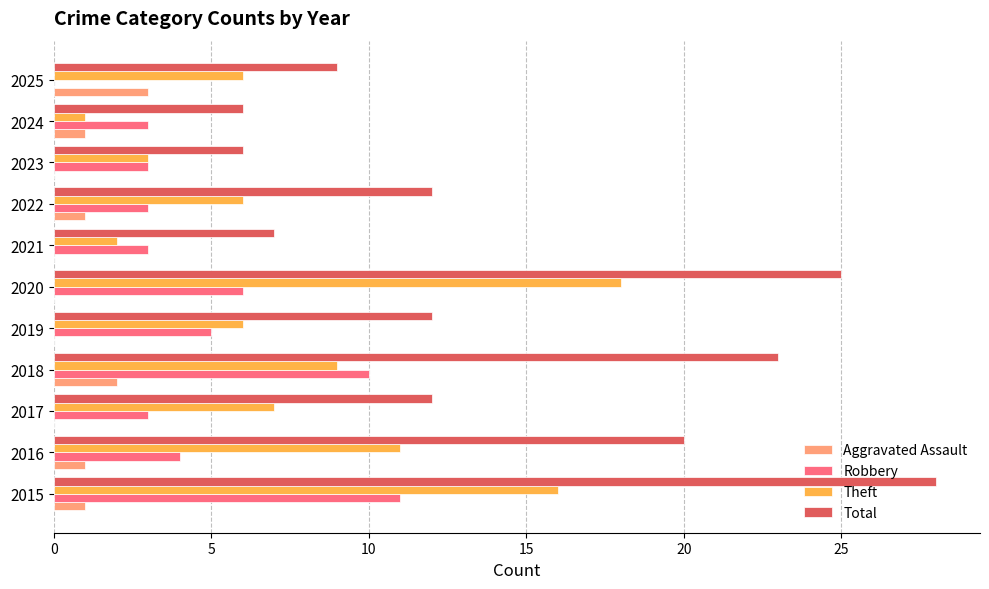

What is the sum of all Total values?

160